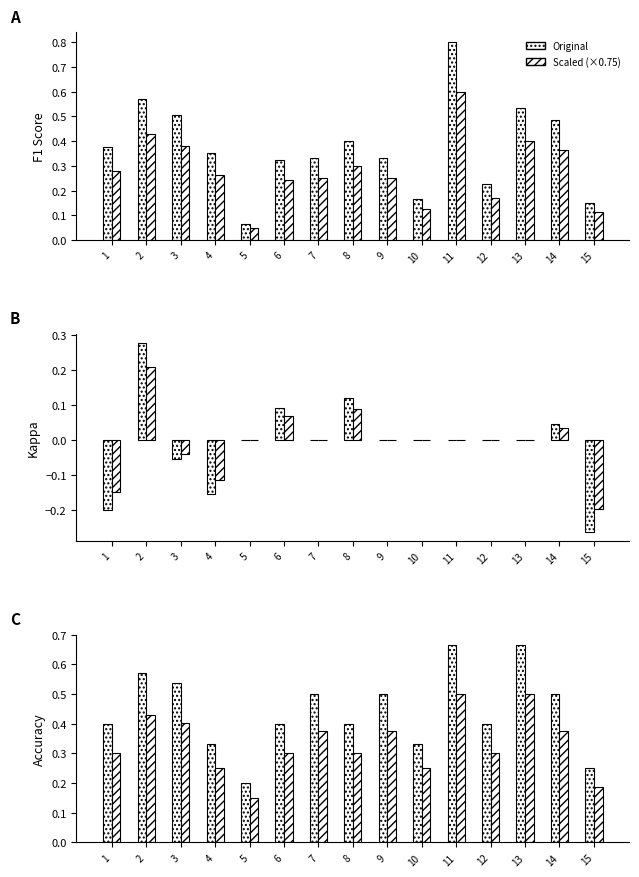

What is the value of the f1 bar at the 7th from the left?

0.3